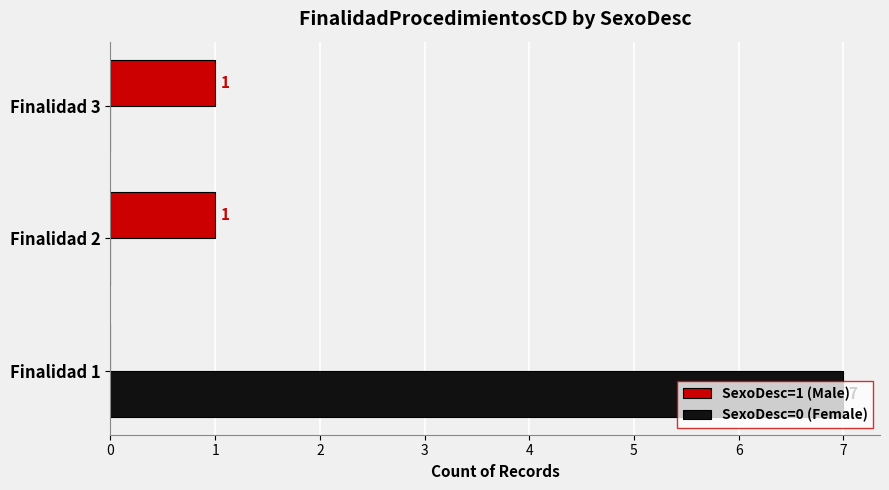

What is the sum of all SexoDesc=0 (Female) values?

7